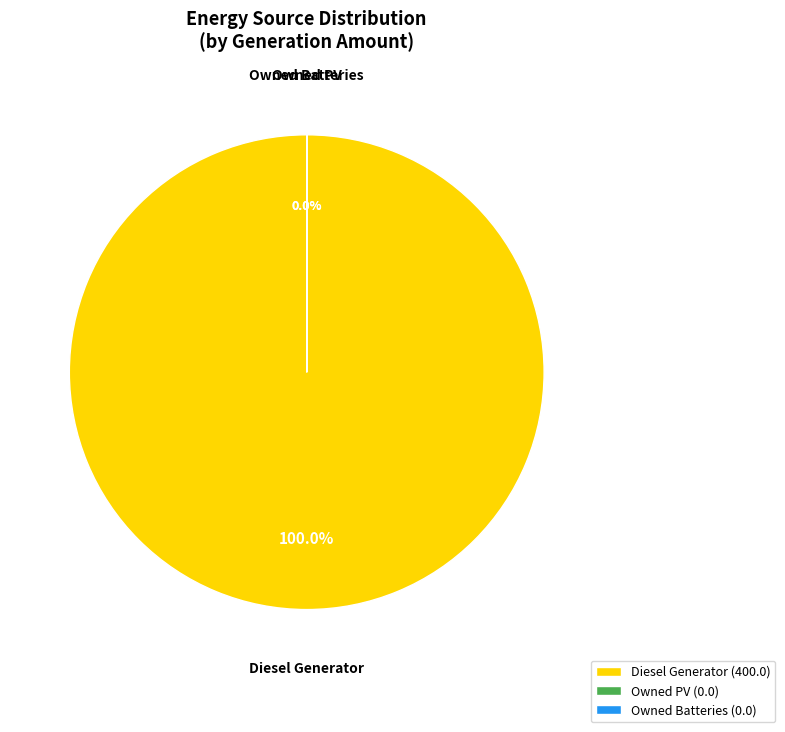

Count the number of slices in the pie.

3